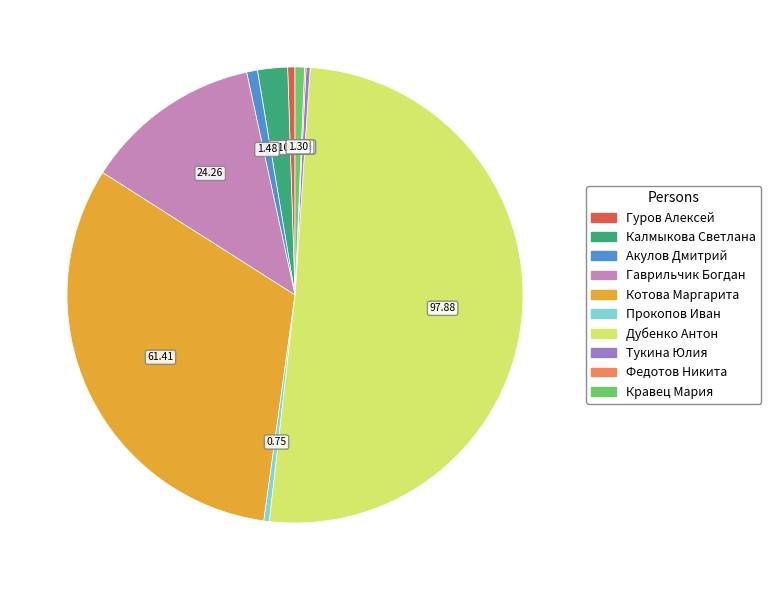

What is the largest slice in the pie chart?

Дубенко Антон